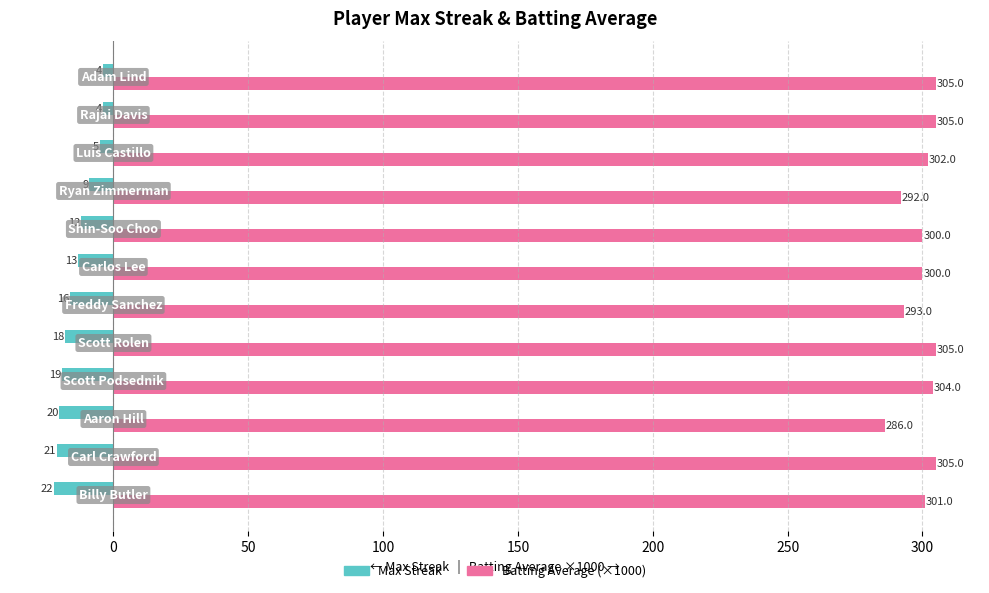

At how many categories does at least one series exceed 211?

12